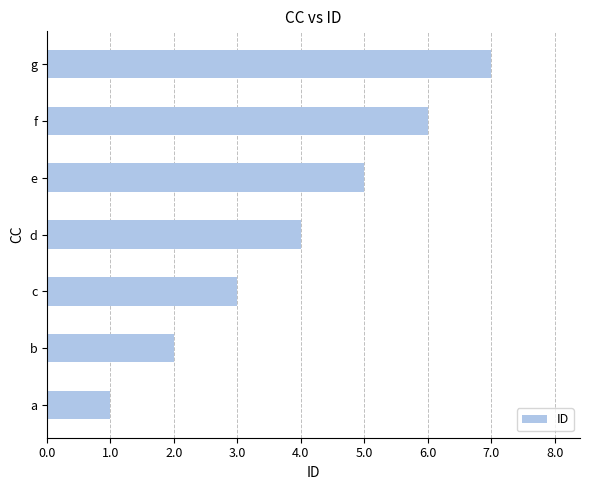

Which category has the highest value across all series?

g